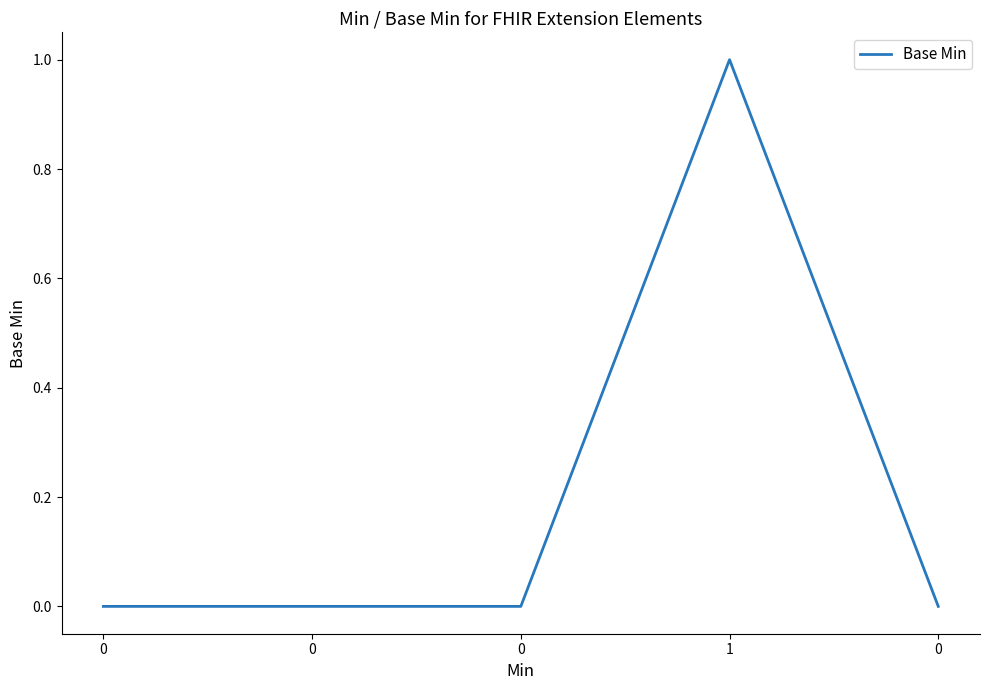

Reading right to left, what are all the values shown in this chart?

0	1	0	0	0